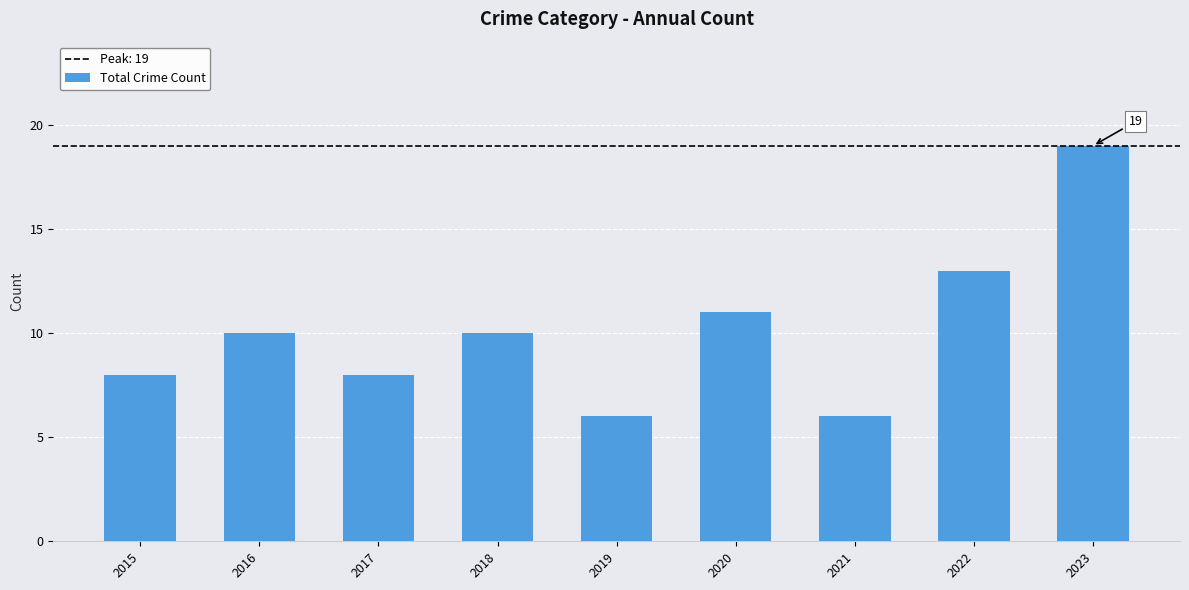

Which label corresponds to the largest value in the chart?

2023